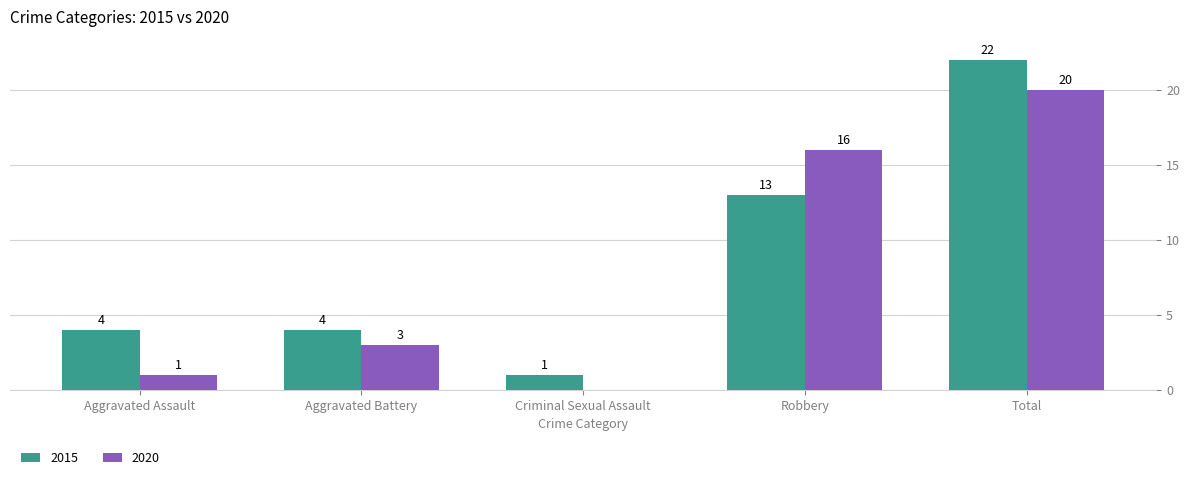

Read the 2020 value at Aggravated Battery.

3